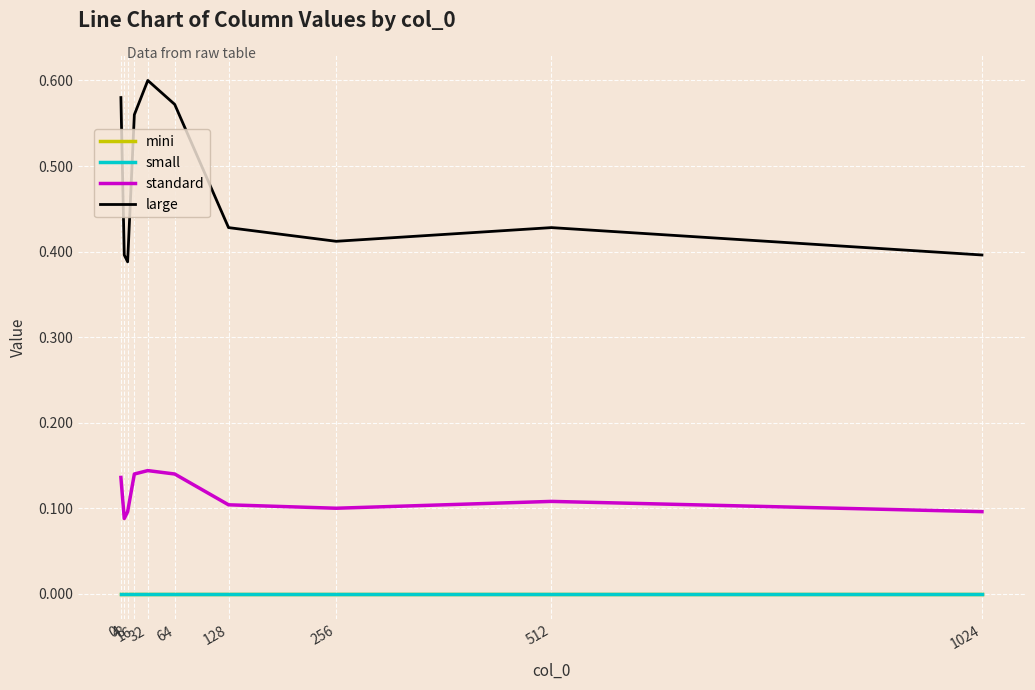

Does the chart display data point markers on the line(s)?

No